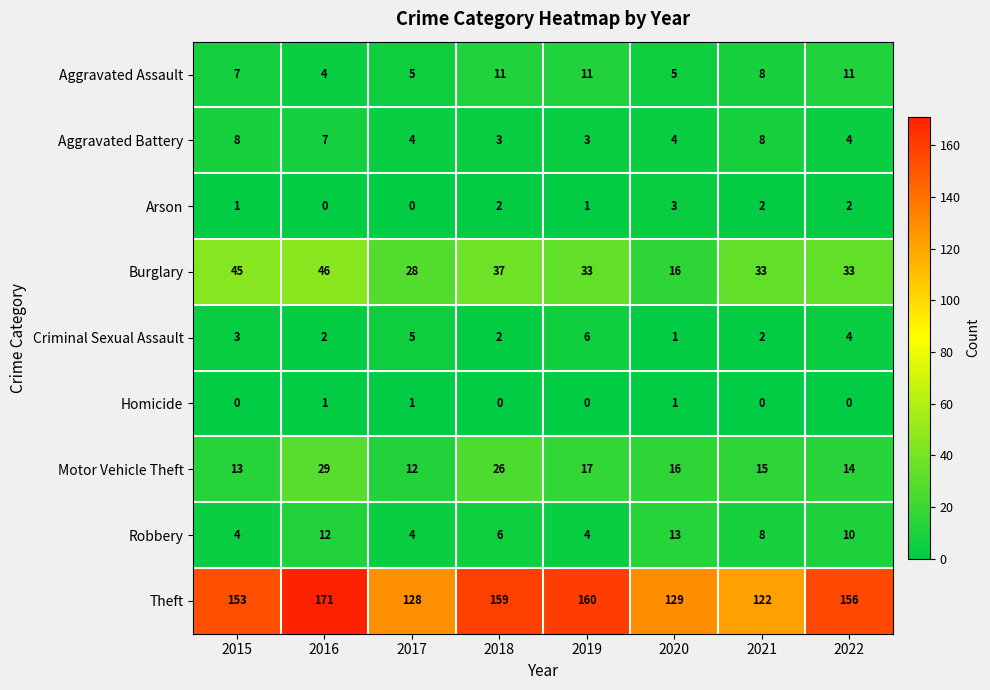

True or false: Arson has a value of 3 at 2020.

True